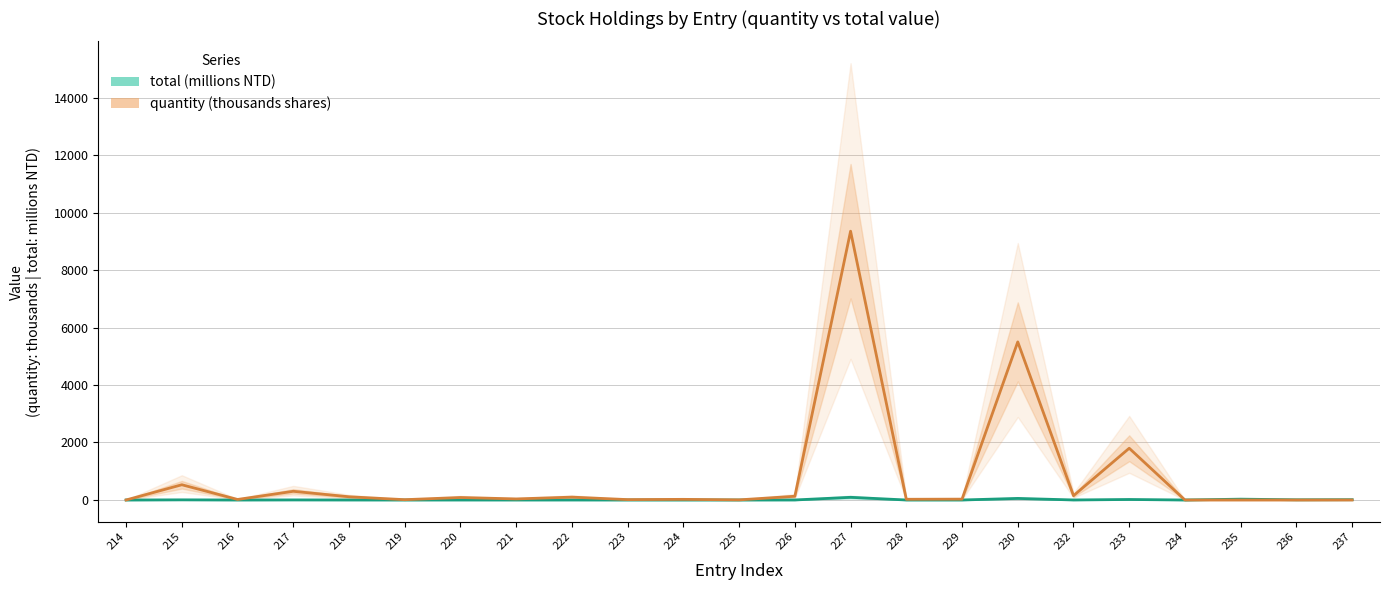

At which category does the chart reach its peak across all series?

227